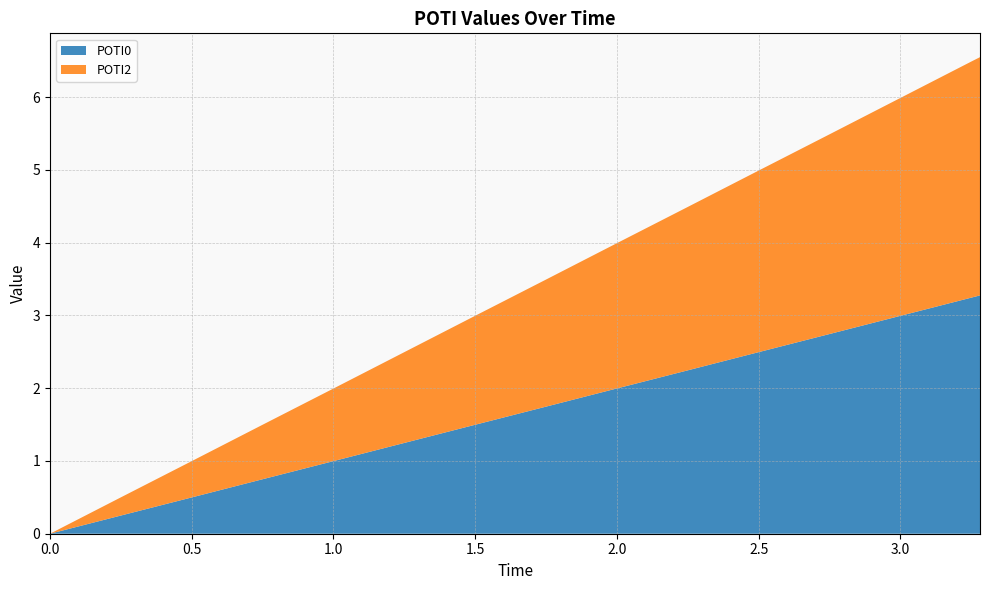

Reading left to right, transcribe all the data shown in this chart.

POTI0: 0=0.0	0.25=0.2	0.5=0.5	0.75=0.7	1=1.0	1.25=1.2	1.5=1.5	1.75=1.7	2=2.0	2.25=2.2	2.5=2.5	2.75=2.7	3=3.0	3.25=3.2	3.281=3.3
POTI2: 0=0.0	0.25=0.2	0.5=0.5	0.75=0.7	1=1.0	1.25=1.2	1.5=1.5	1.75=1.7	2=2.0	2.25=2.2	2.5=2.5	2.75=2.7	3=3.0	3.25=3.2	3.281=3.3